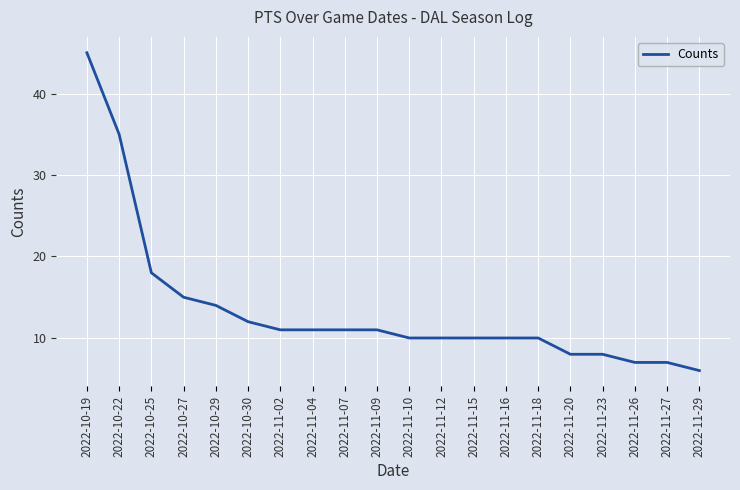

Reading left to right, extract all data points from this chart.

2022-10-19=45	2022-10-22=35	2022-10-25=18	2022-10-27=15	2022-10-29=14	2022-10-30=12	2022-11-02=11	2022-11-04=11	2022-11-07=11	2022-11-09=11	2022-11-10=10	2022-11-12=10	2022-11-15=10	2022-11-16=10	2022-11-18=10	2022-11-20=8	2022-11-23=8	2022-11-26=7	2022-11-27=7	2022-11-29=6